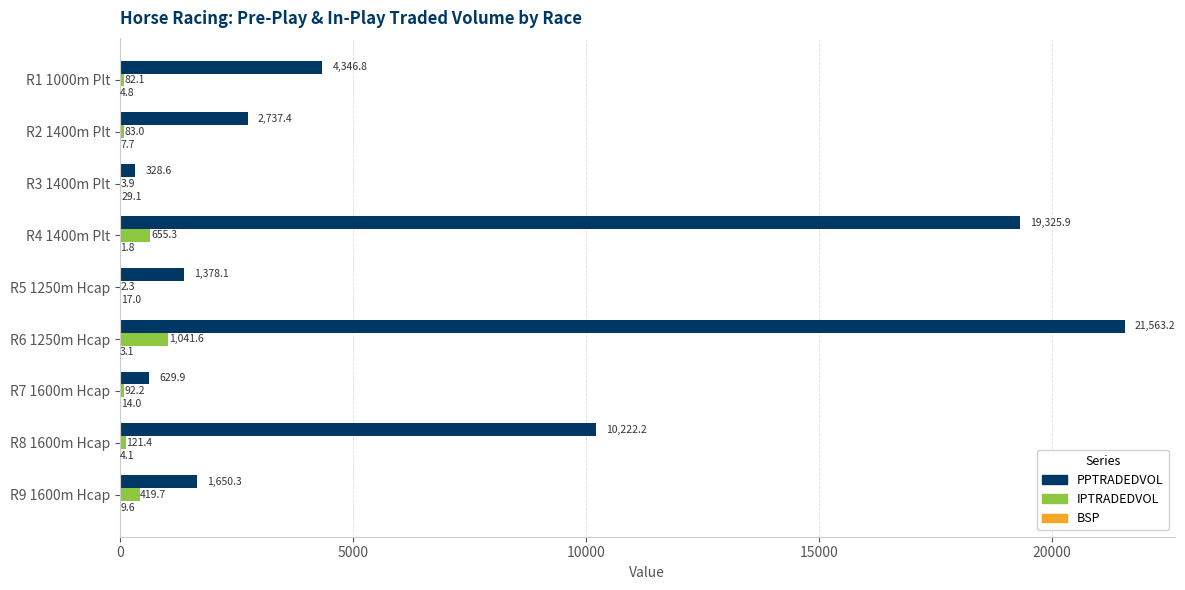

What is the maximum value shown in the chart?

21563.2